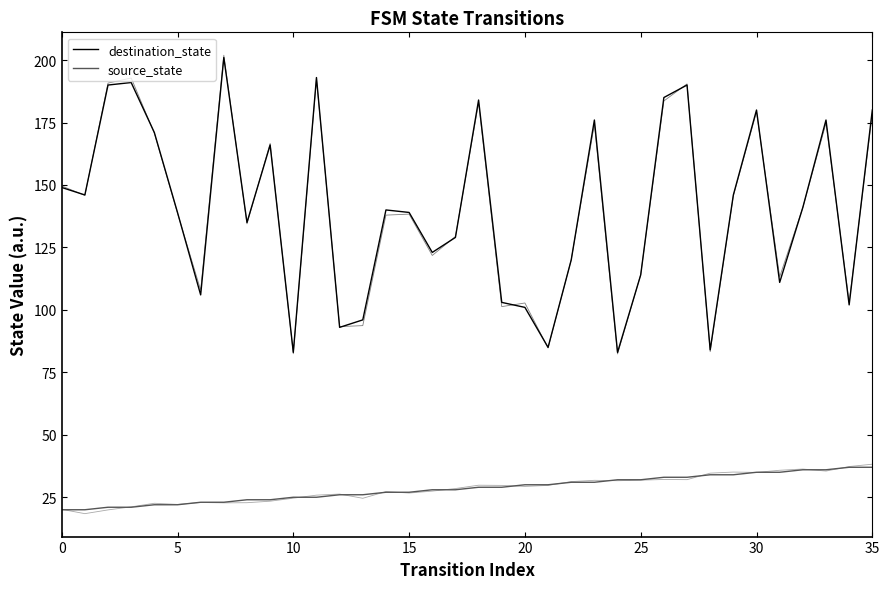

Does the chart display data point markers on the line(s)?

No